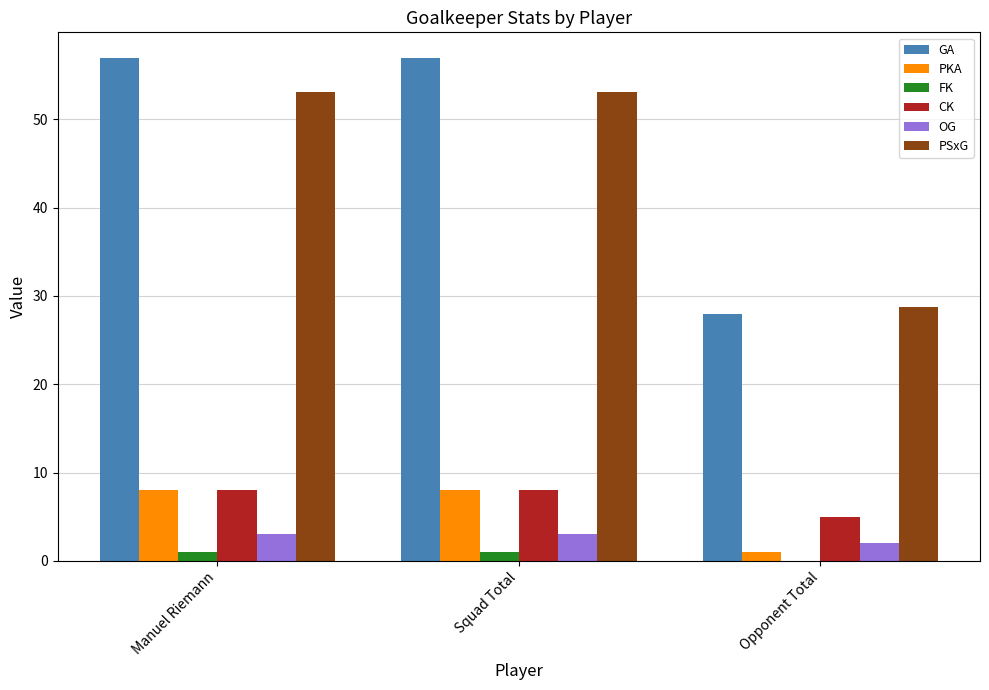

Where is PKA nearest to the value 4?

Opponent Total